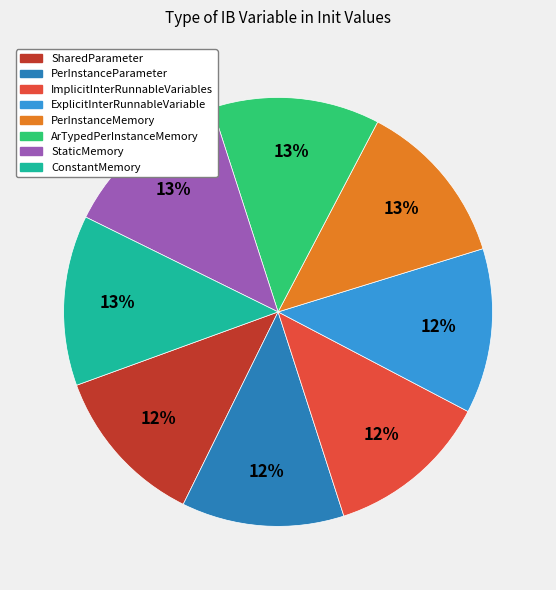

To the nearest percent, what is the average slice percentage?

12%